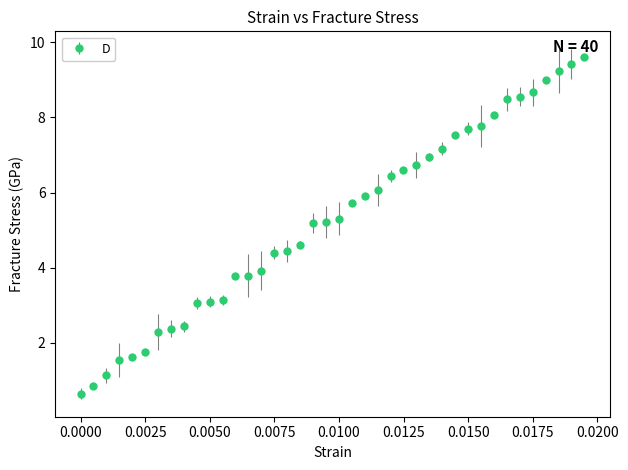

What is the smallest value displayed?

0.6